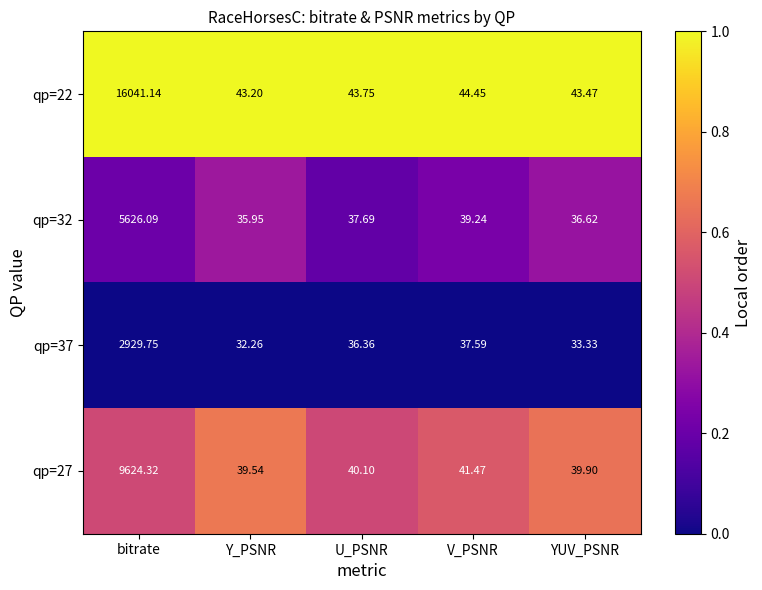

Which series has the largest total across all categories?

qp=22